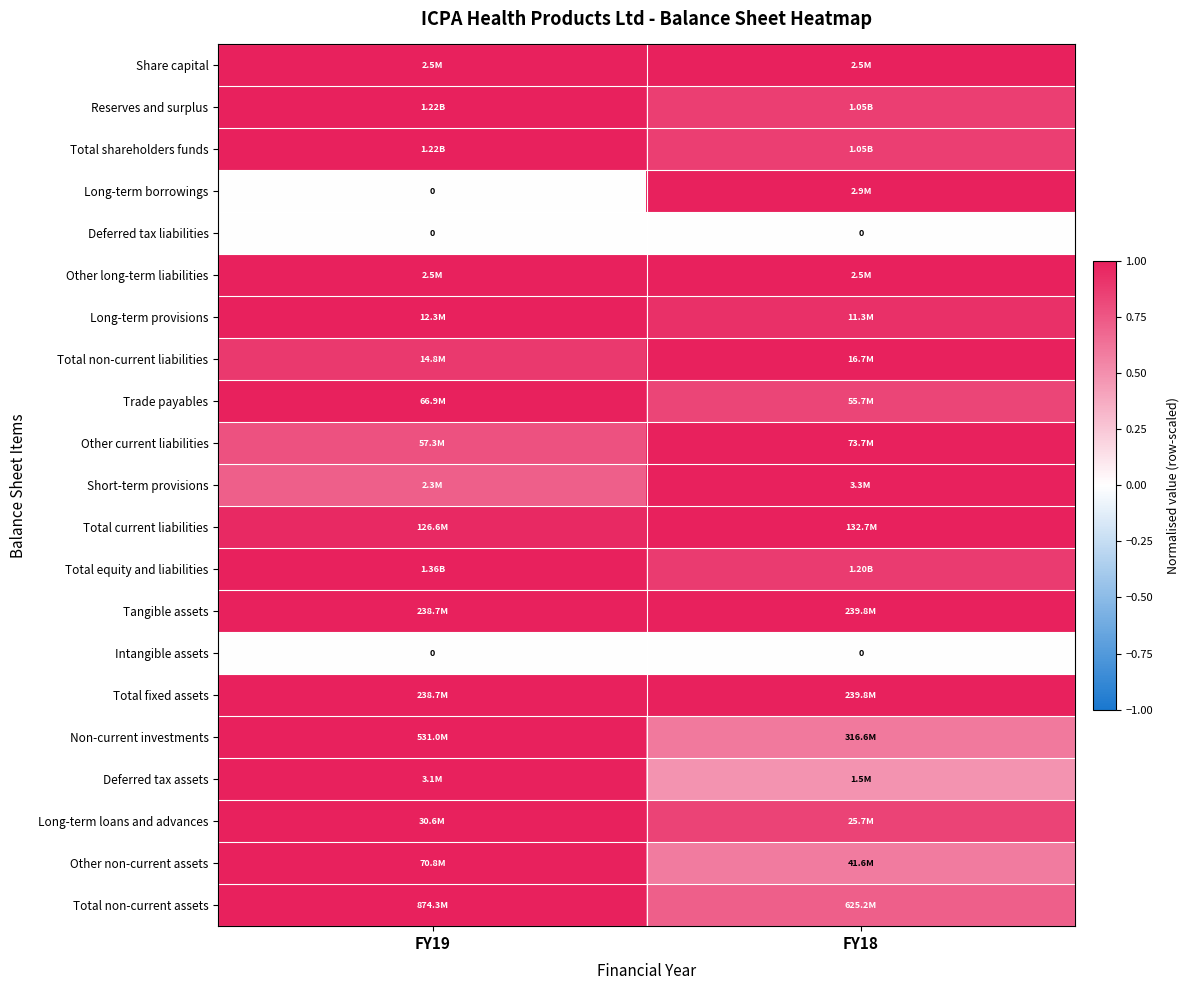

What is the average value of the Other current liabilities series?

0.9